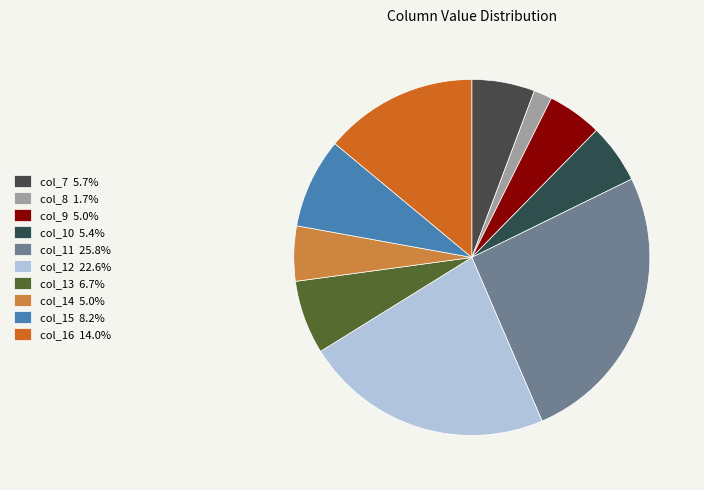

To the nearest percent, what is the combined percentage of col_15 and col_12?

31%